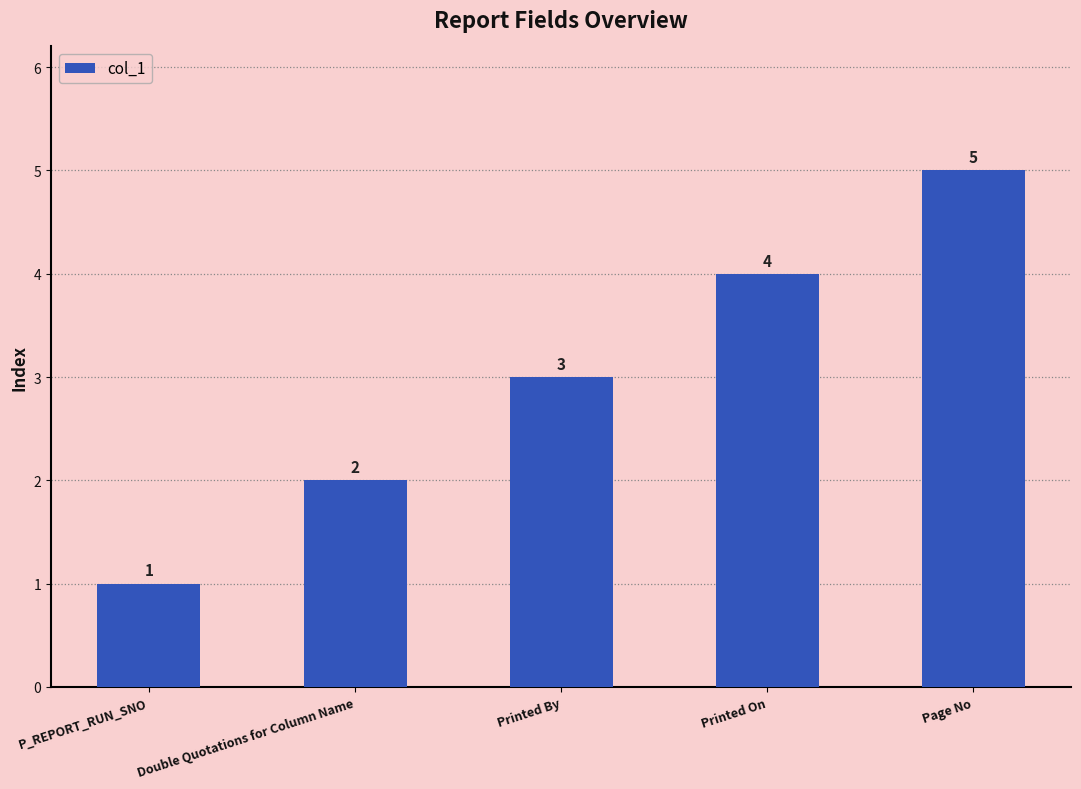

Read the value at Printed By.

3